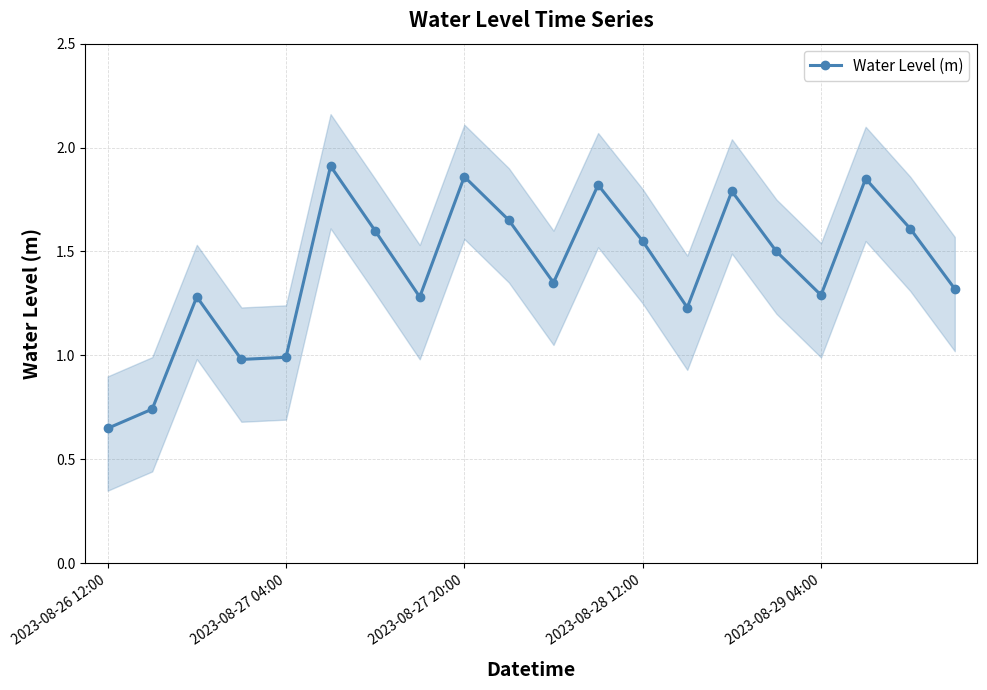

How many interior local valleys does the Water Level (m) series have?

5